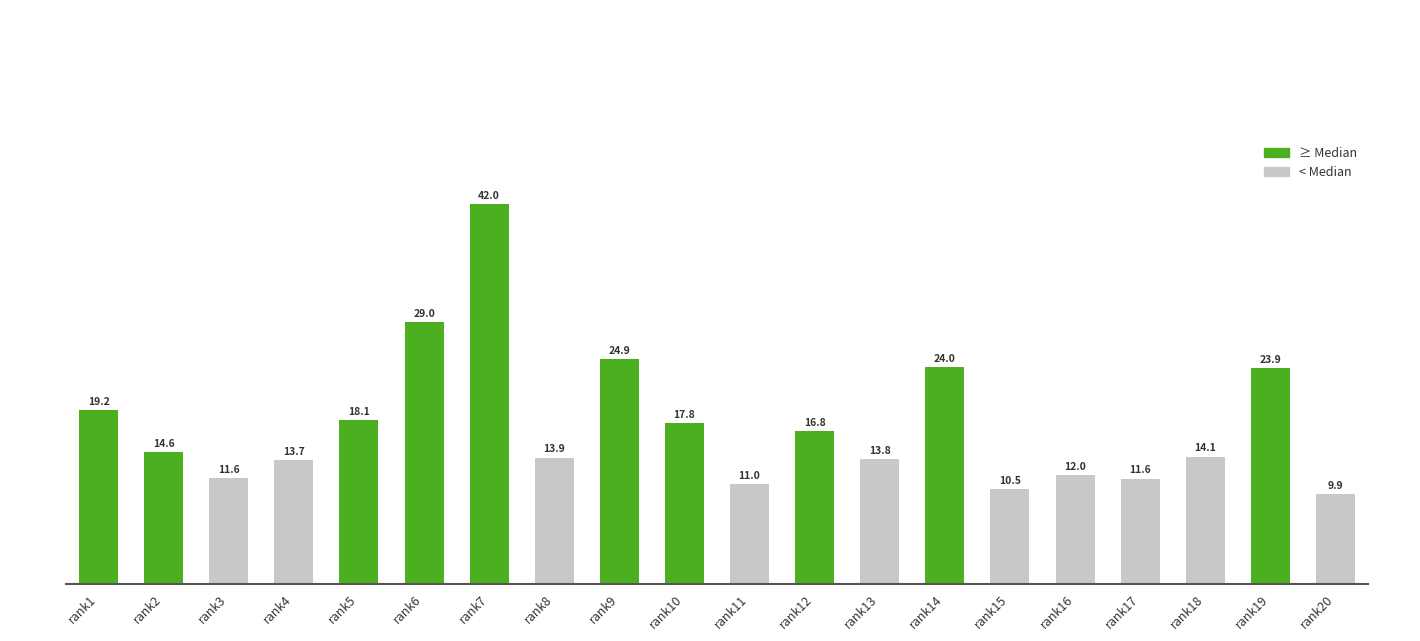

What is the value of the 4th bar from the left?

13.7